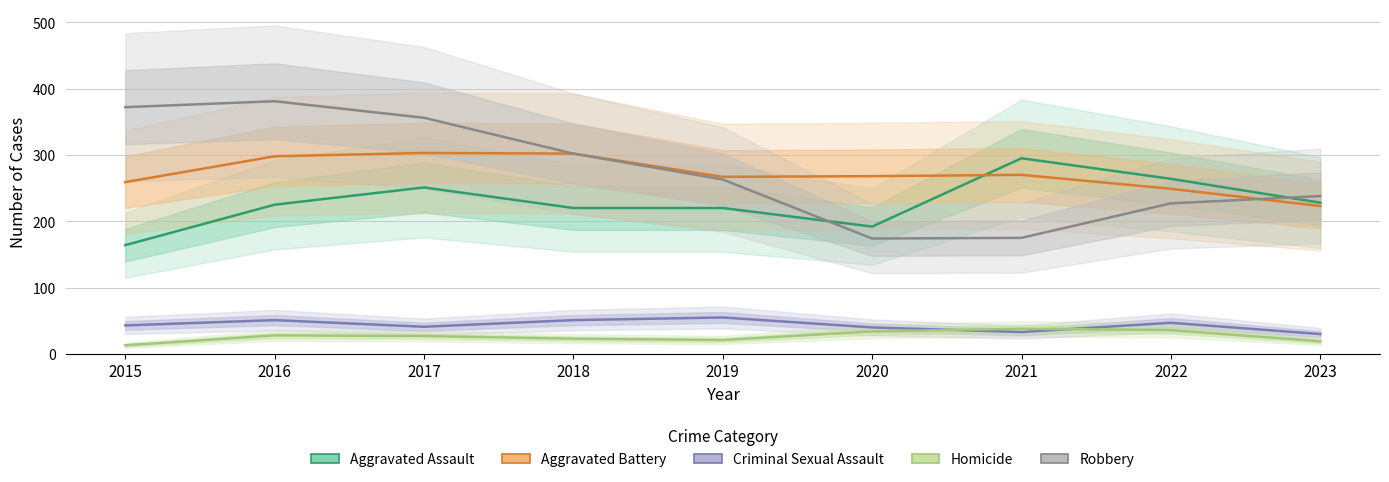

What value does the Aggravated Assault series have at 2018?

220